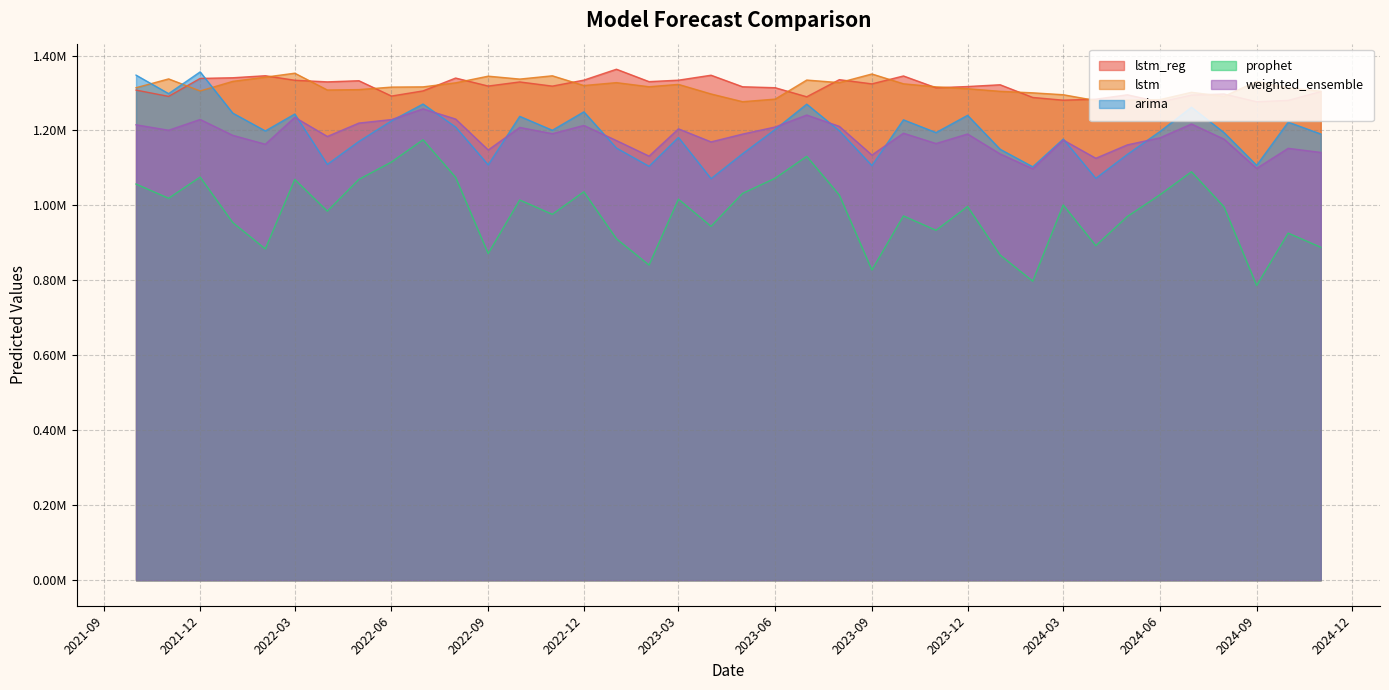

Does the chart display data point markers on the line(s)?

No